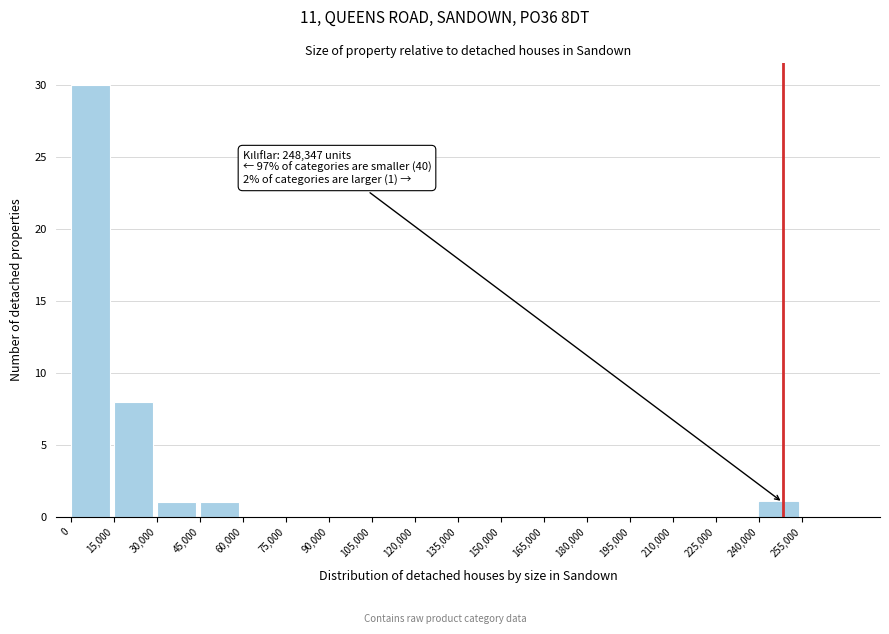

Over which range of the x-axis is the bar tallest?

0 to 15000